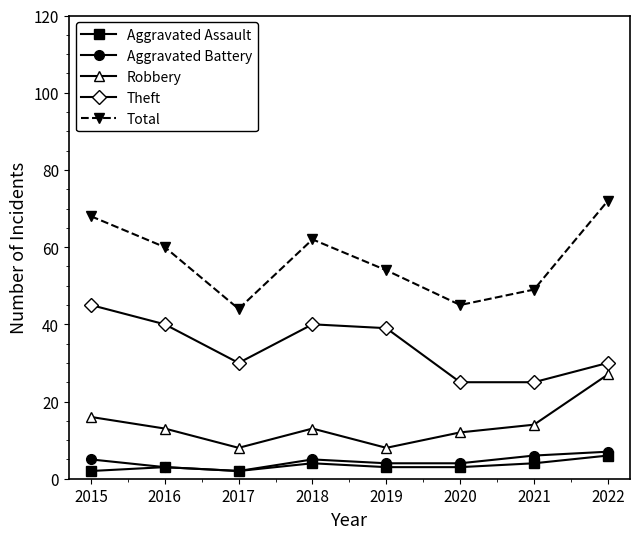

List the series in order of their peak value, highest first.

Total, Theft, Robbery, Aggravated Battery, Aggravated Assault